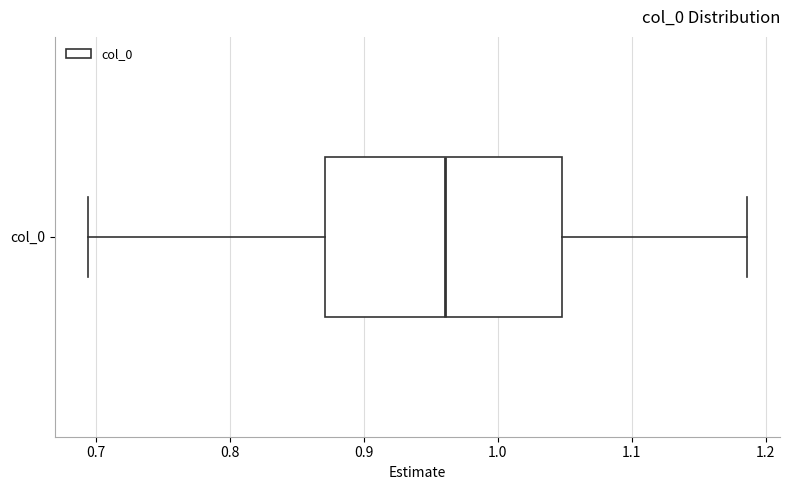

Read this box plot against the x-axis: the position of the median line, the range covered by the box, and the ends of both whiskers. The values are not printed on the chart, so give them approximately, as read against the axis.

median 0.96, box 0.87 to 1.05, whiskers 0.69 to 1.19